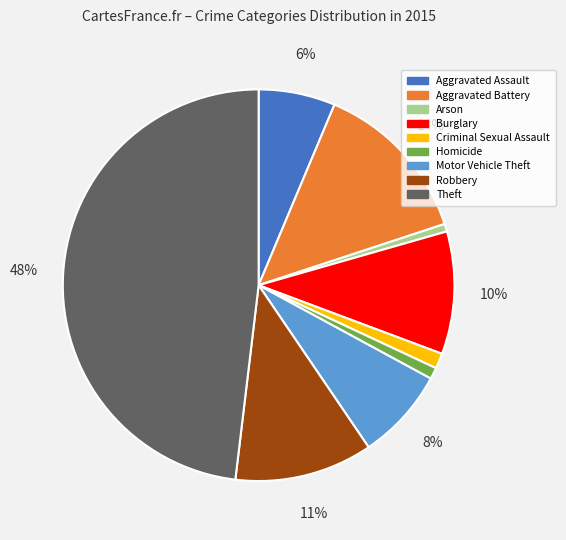

To the nearest percent, what is the difference between the Robbery and Homicide slice percentages?

10%